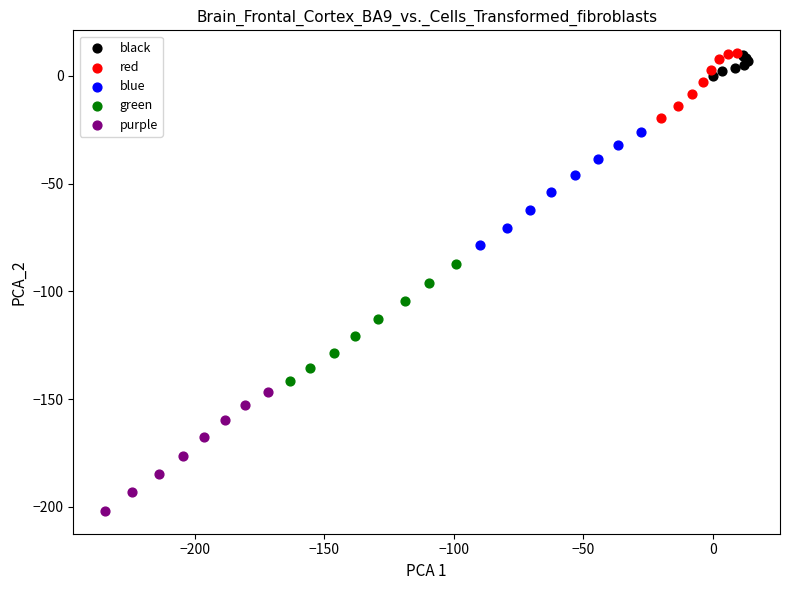

Which series contains the lowest Y value?

purple